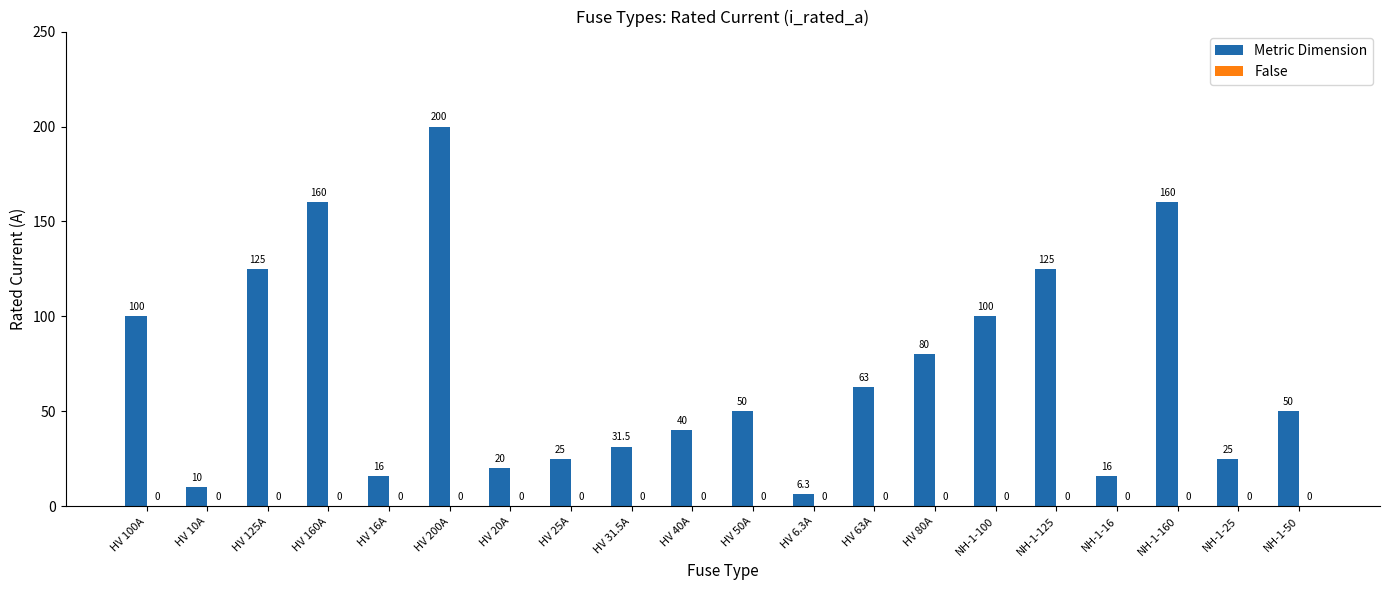

What is the change in value from HV 125A to HV 80A?

-45.0